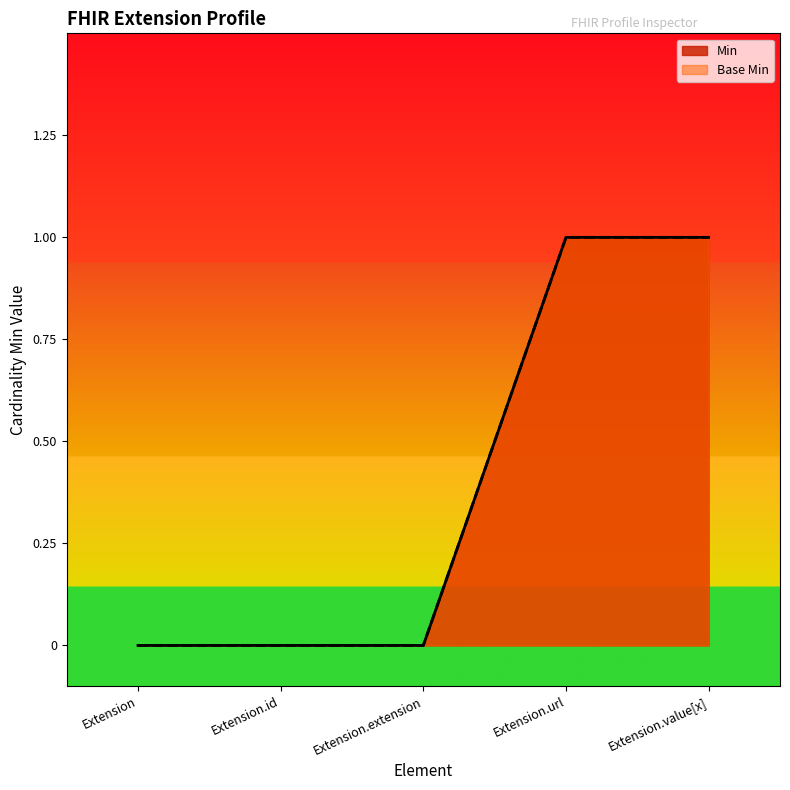

How many distinct data groups are displayed?

2